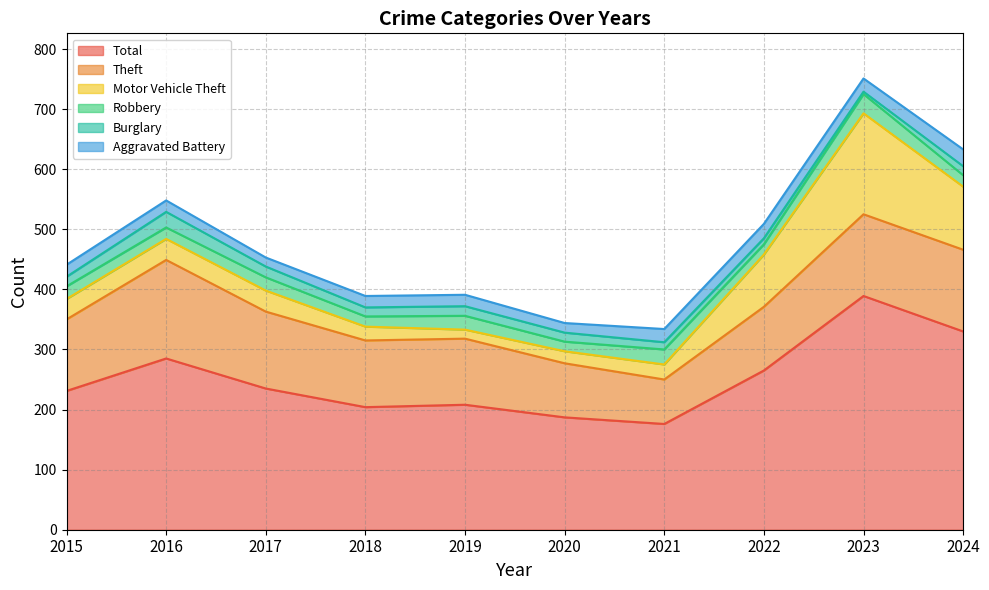

Reading right to left, extract all data points from this chart.

Total: 330	389	265	176	187	208	204	235	285	231
Theft: 136	136	106	74	90	110	111	128	164	119
Motor Vehicle Theft: 105	168	87	25	20	15	23	35	35	34
Robbery: 19	32	17	25	16	23	17	22	19	21
Burglary: 15	4	10	12	15	16	15	18	26	16
Aggravated Battery: 28	22	24	22	16	19	19	15	19	20